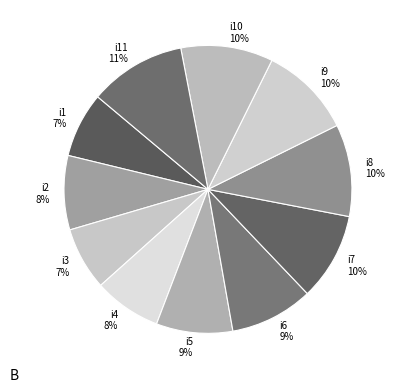

To the nearest percent, what is the combined percentage of i3 and i6?

16%